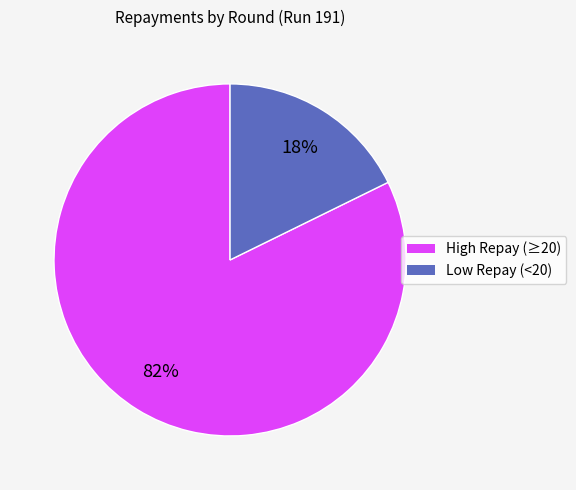

To the nearest percent, what percentage of the pie is Low Repay (<20)?

18%